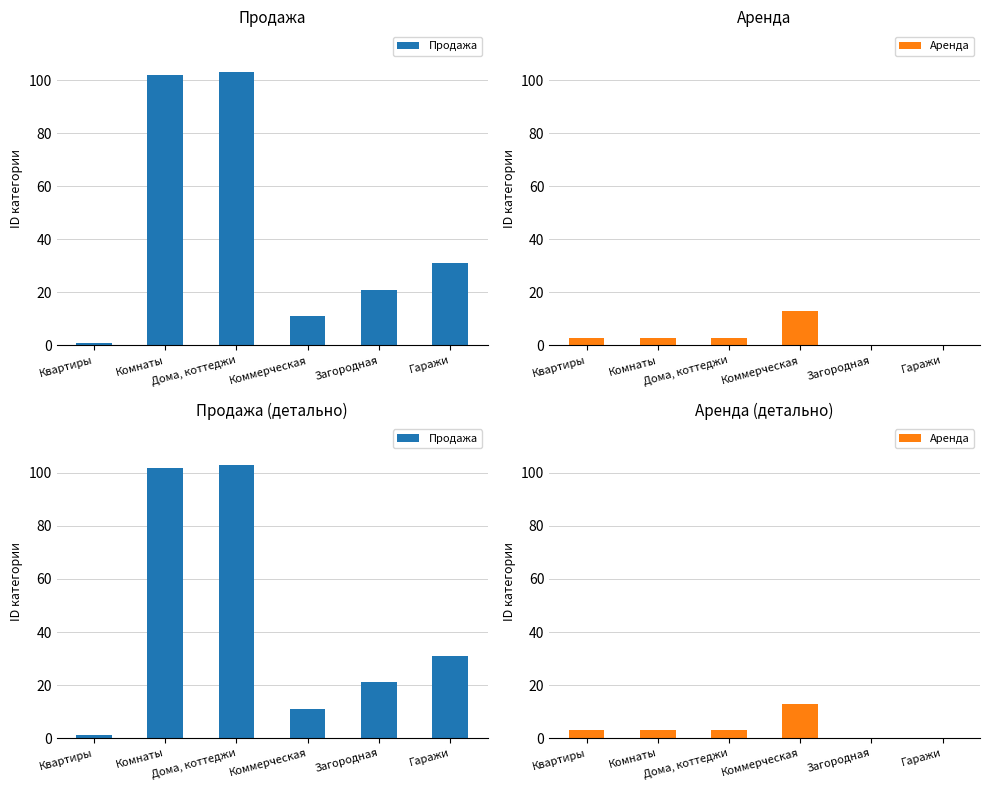

What is the value of the Продажа bar at the 4th from the left?

11